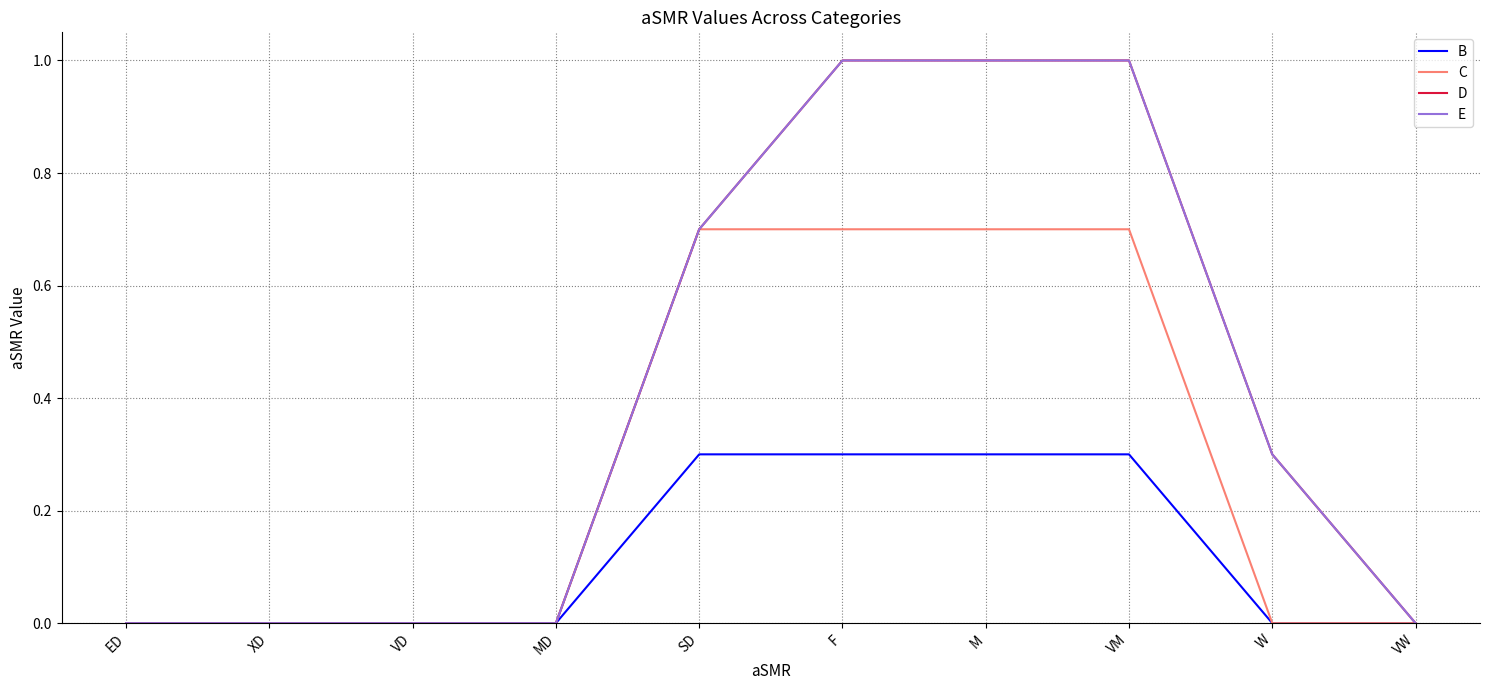

Between VW and SD, which is larger?

SD